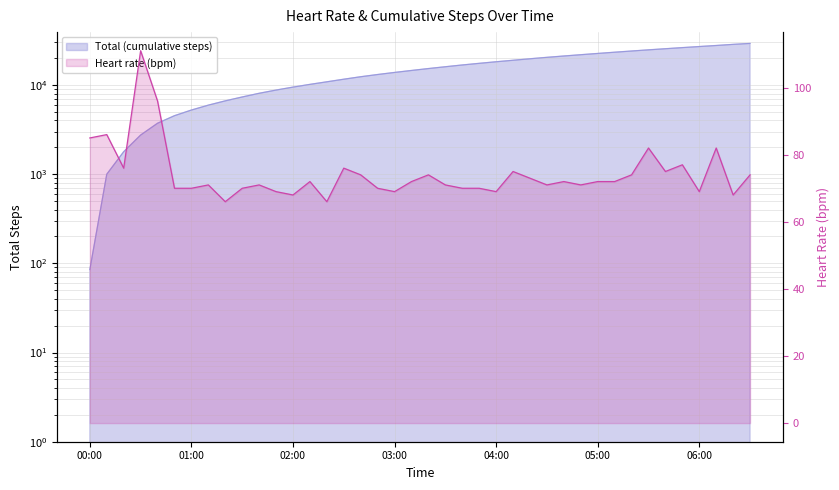

What is the approximate value of heart at 05:30, to the nearest 10?

80